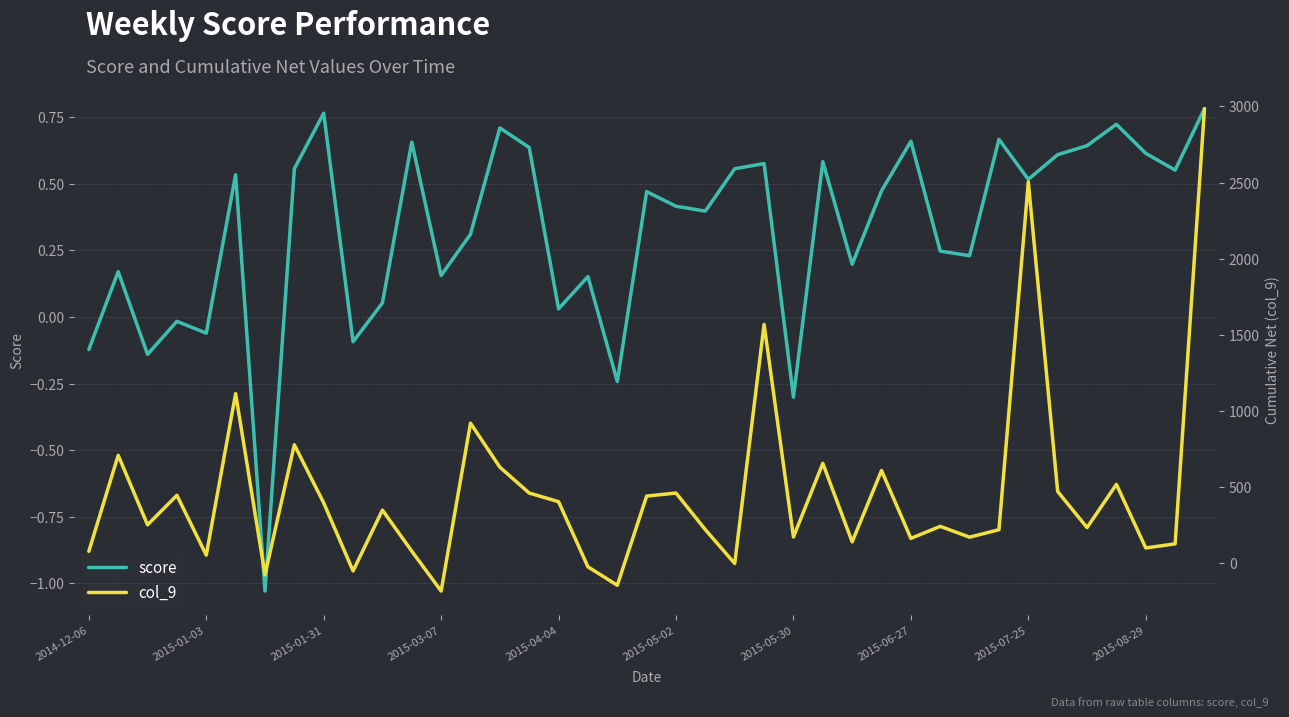

After their last crossing, which series has the higher values: col_9 or score?

col_9